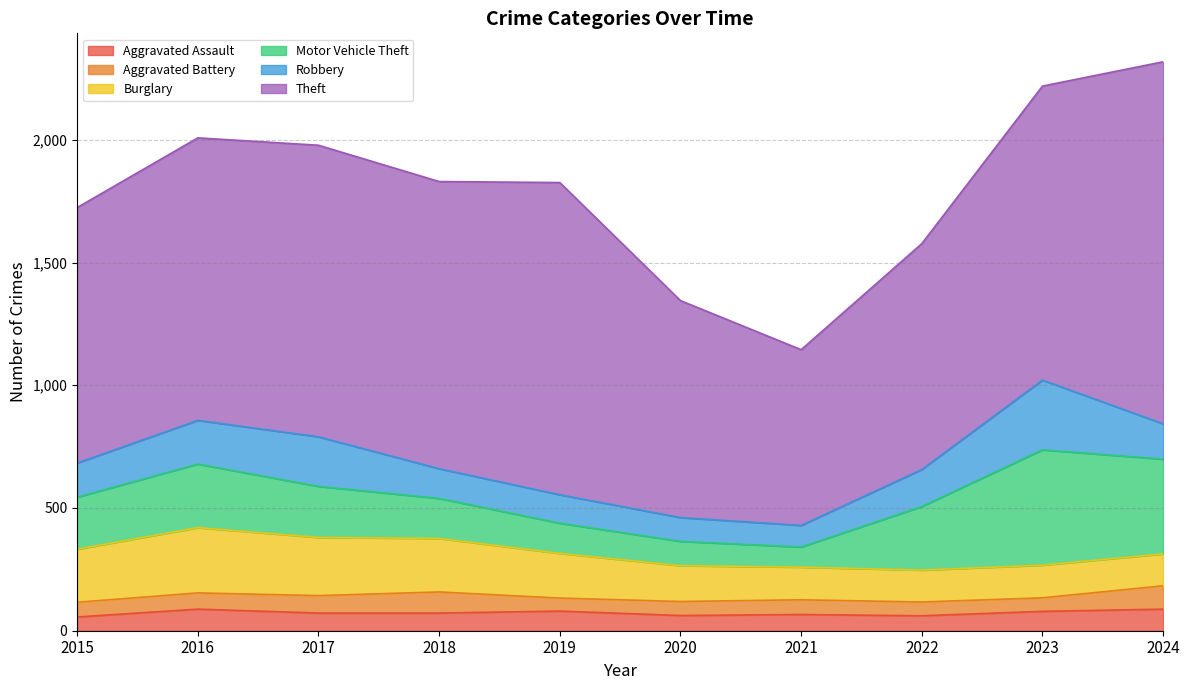

List the series in order of their peak value, highest first.

Theft, Motor Vehicle Theft, Robbery, Burglary, Aggravated Battery, Aggravated Assault